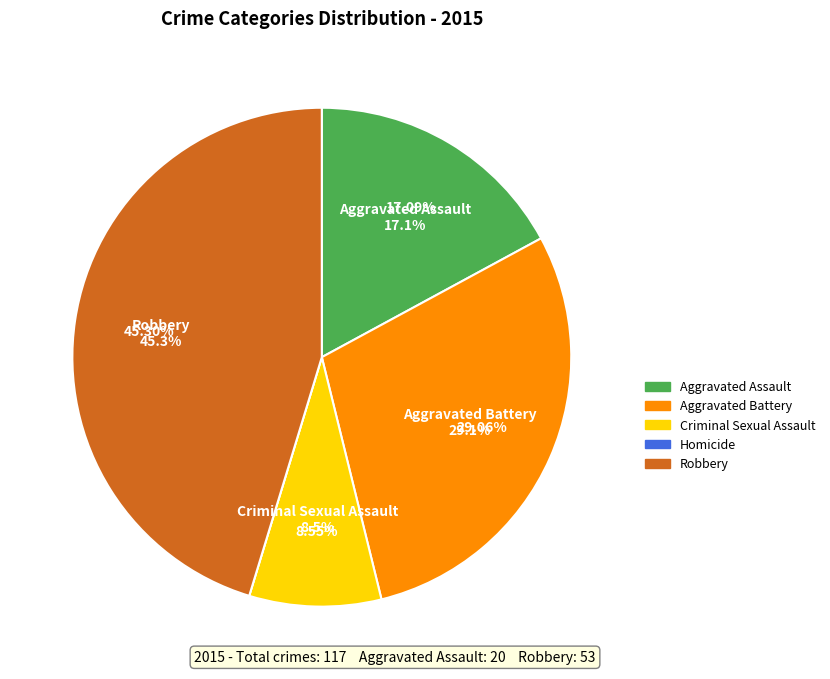

To the nearest percent, what is the difference between the largest and smallest slice percentages?

45%